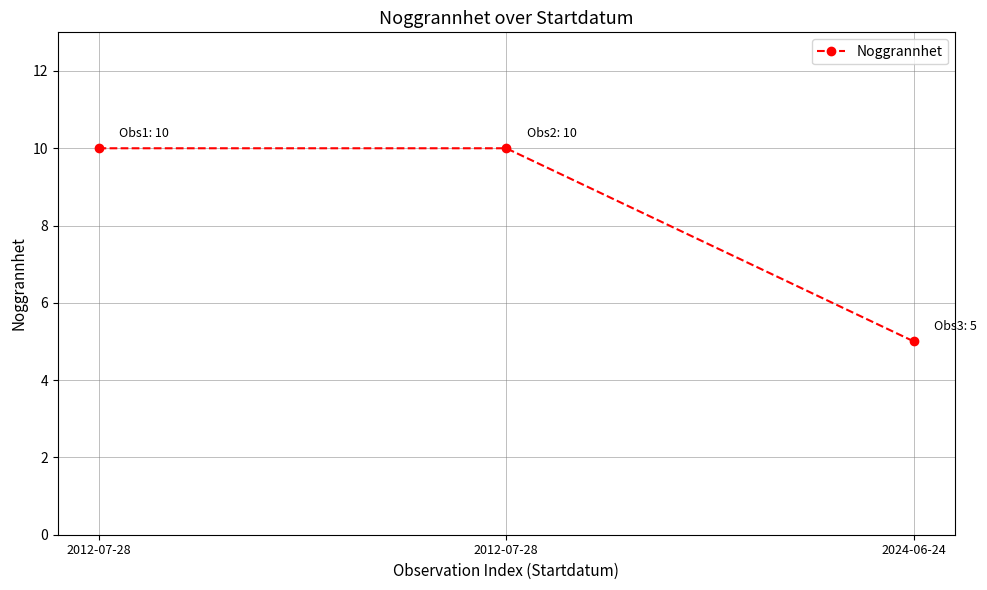

What is the approximate value at 2012-07-28?

10